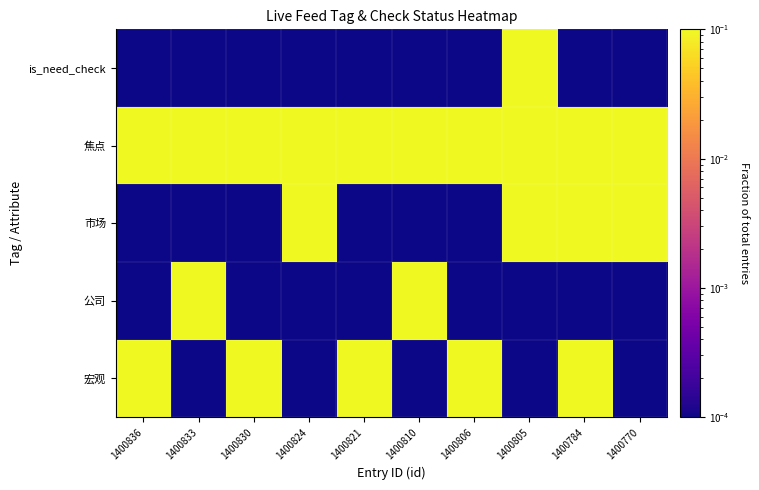

Reading right to left, list all the values displayed in this chart.

宏观: 1400770=0.0	1400784=1.0	1400805=0.0	1400806=1.0	1400810=0.0	1400821=1.0	1400824=0.0	1400830=1.0	1400833=0.0	1400836=1.0
公司: 1400770=0.0	1400784=0.0	1400805=0.0	1400806=0.0	1400810=1.0	1400821=0.0	1400824=0.0	1400830=0.0	1400833=1.0	1400836=0.0
市场: 1400770=1.0	1400784=1.0	1400805=1.0	1400806=0.0	1400810=0.0	1400821=0.0	1400824=1.0	1400830=0.0	1400833=0.0	1400836=0.0
焦点: 1400770=1.0	1400784=1.0	1400805=1.0	1400806=1.0	1400810=1.0	1400821=1.0	1400824=1.0	1400830=1.0	1400833=1.0	1400836=1.0
is_need_check: 1400770=0.0	1400784=0.0	1400805=1.0	1400806=0.0	1400810=0.0	1400821=0.0	1400824=0.0	1400830=0.0	1400833=0.0	1400836=0.0